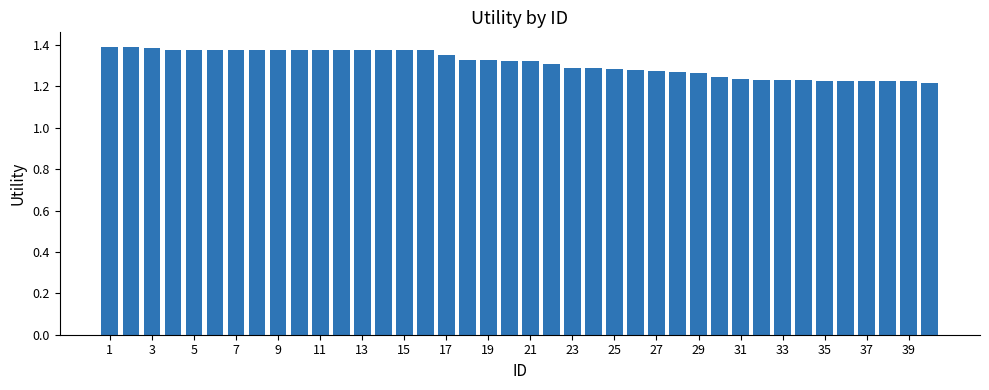

How many values are between 1 and 2?

40